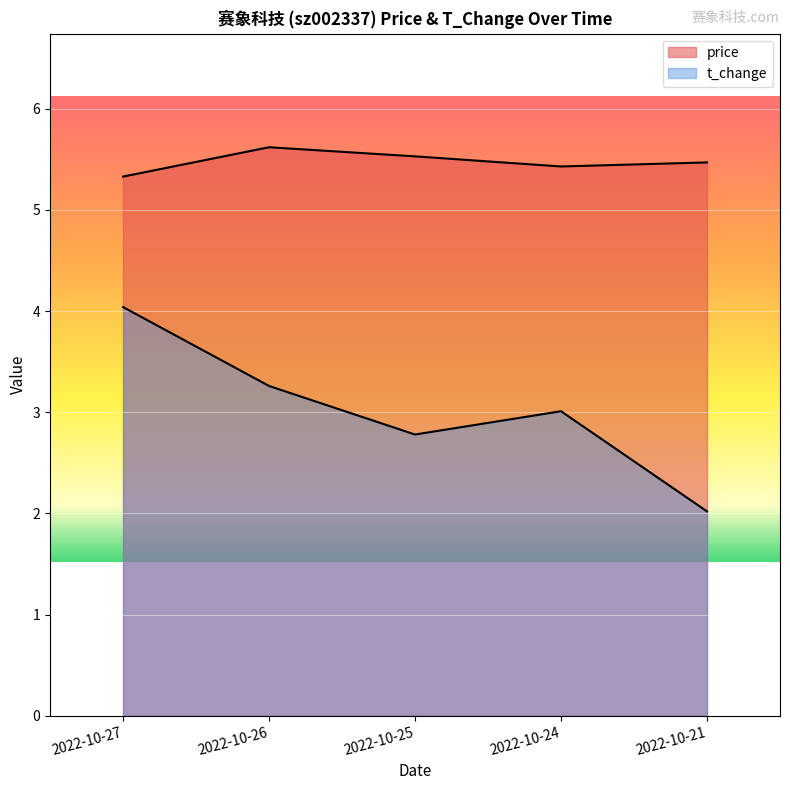

What is the difference between the highest and lowest values at 2022-10-27?

1.3